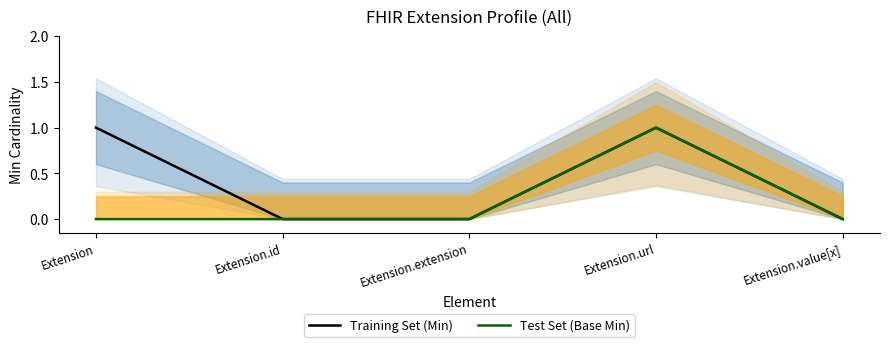

List the labels in order of Training Set (Min) value, largest first.

Extension, Extension.url, Extension.id, Extension.extension, Extension.value[x]